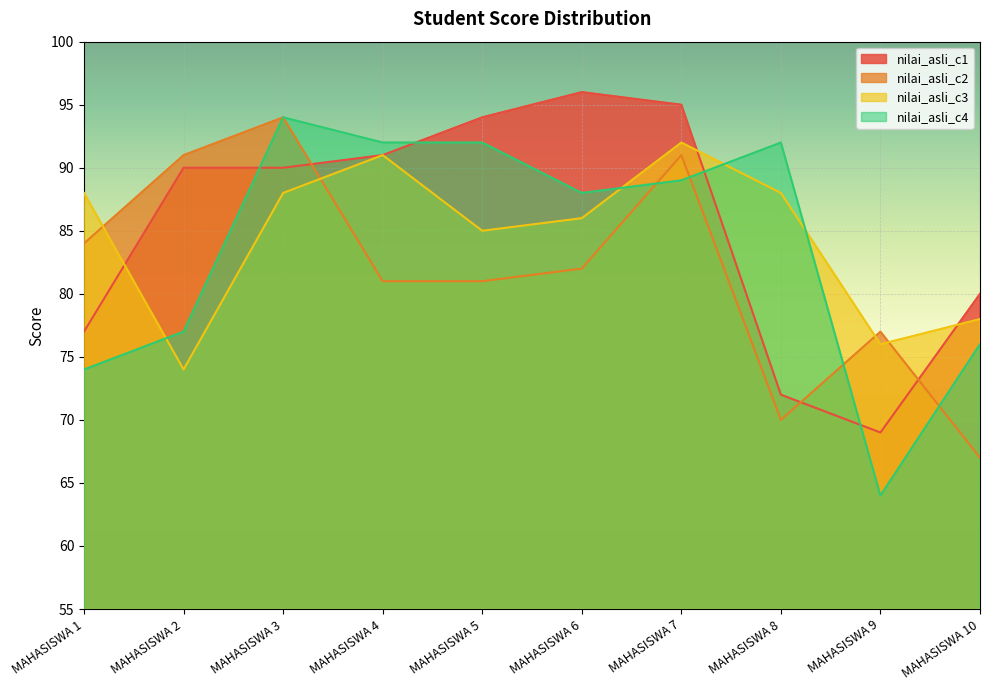

Reading left to right, extract all data points from this chart.

nilai_asli_c1: MAHASISWA 1=77	MAHASISWA 2=90	MAHASISWA 3=90	MAHASISWA 4=91	MAHASISWA 5=94	MAHASISWA 6=96	MAHASISWA 7=95	MAHASISWA 8=72	MAHASISWA 9=69	MAHASISWA 10=80
nilai_asli_c2: MAHASISWA 1=84	MAHASISWA 2=91	MAHASISWA 3=94	MAHASISWA 4=81	MAHASISWA 5=81	MAHASISWA 6=82	MAHASISWA 7=91	MAHASISWA 8=70	MAHASISWA 9=77	MAHASISWA 10=67
nilai_asli_c3: MAHASISWA 1=88	MAHASISWA 2=74	MAHASISWA 3=88	MAHASISWA 4=91	MAHASISWA 5=85	MAHASISWA 6=86	MAHASISWA 7=92	MAHASISWA 8=88	MAHASISWA 9=76	MAHASISWA 10=78
nilai_asli_c4: MAHASISWA 1=74	MAHASISWA 2=77	MAHASISWA 3=94	MAHASISWA 4=92	MAHASISWA 5=92	MAHASISWA 6=88	MAHASISWA 7=89	MAHASISWA 8=92	MAHASISWA 9=64	MAHASISWA 10=76